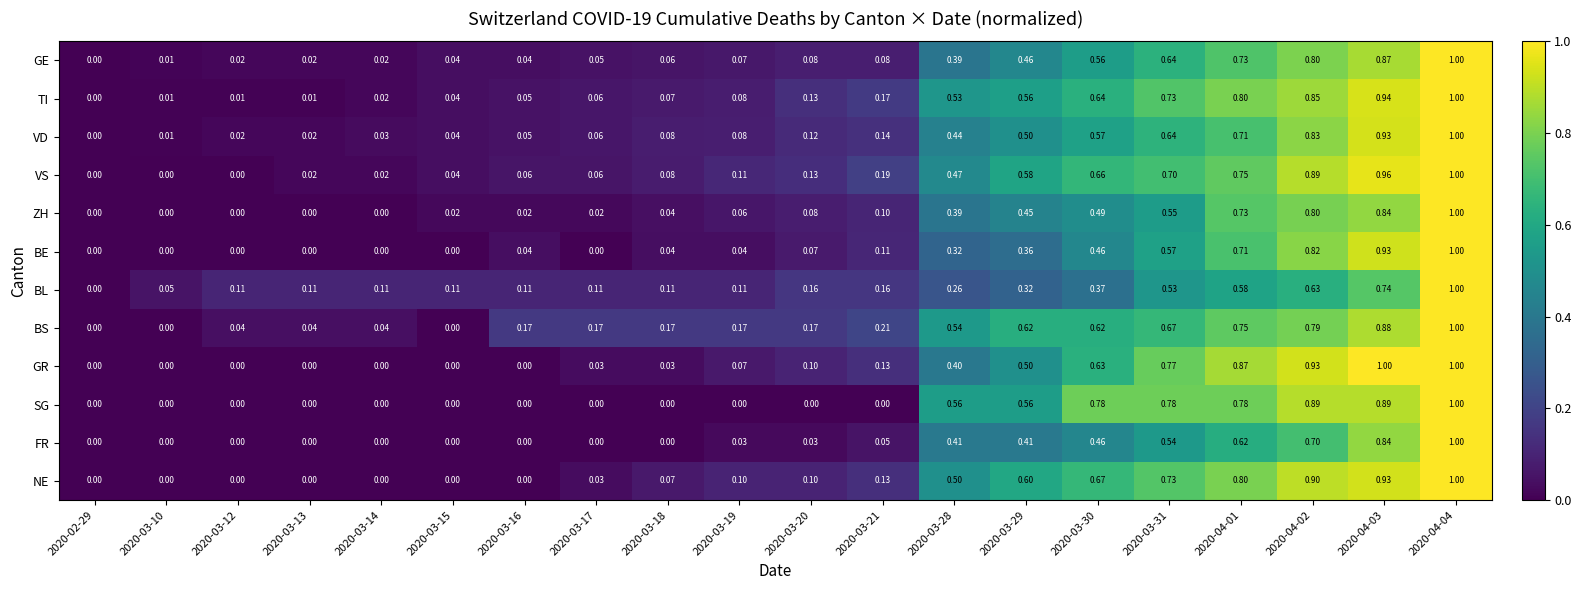

Which series changed the most between 2020-03-16 and 2020-03-30?

SG